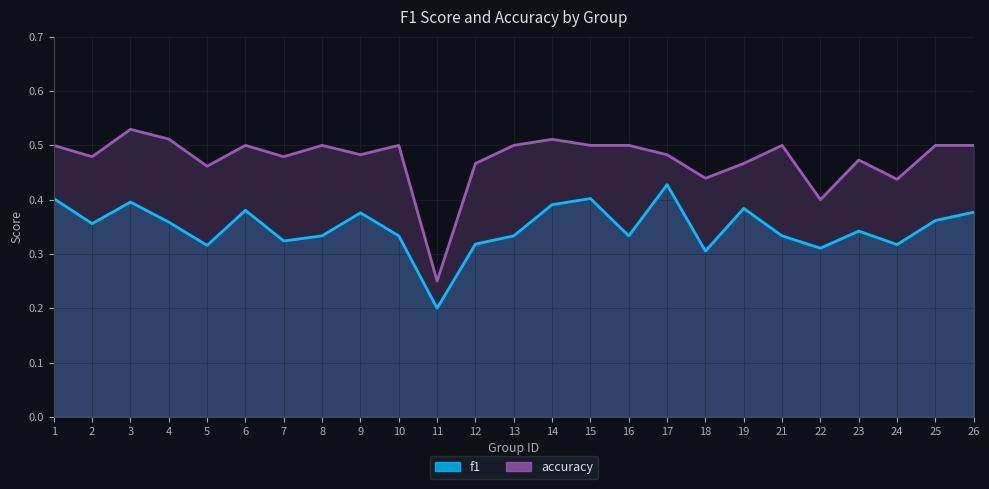

Between 11 and 21, which series saw the biggest shift?

accuracy